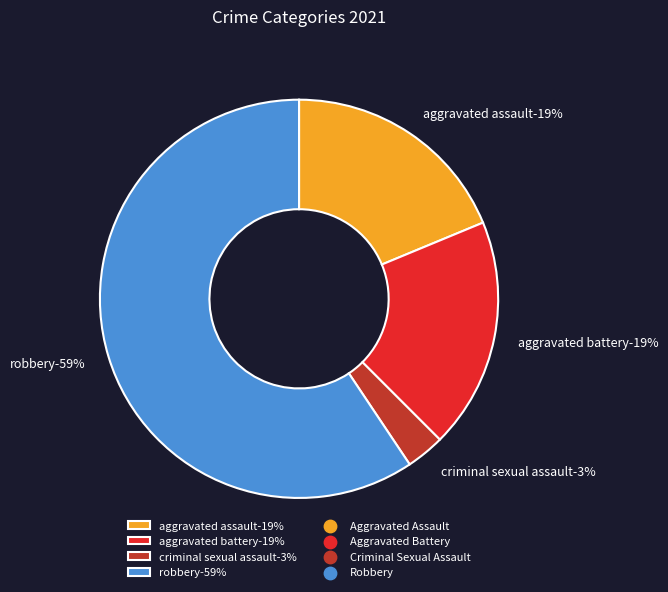

How many segments does this pie chart have?

4